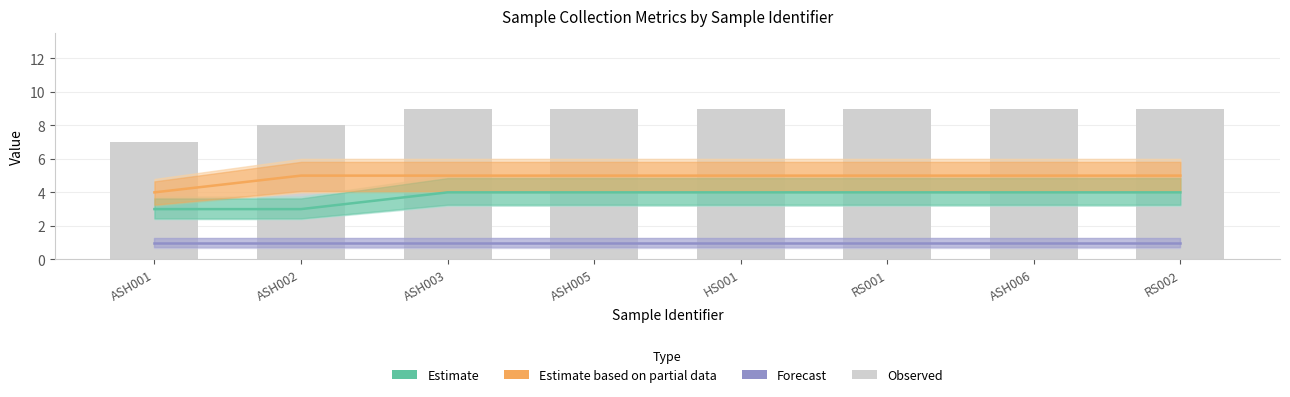

The chart shows a value of 4 at ASH006. True or false?

False